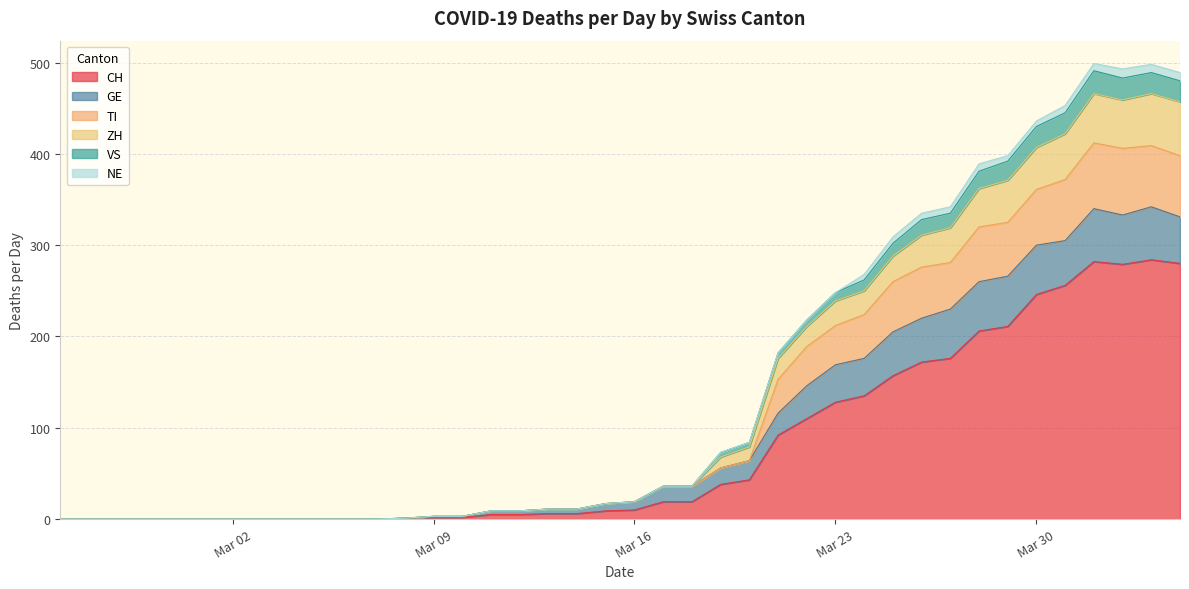

At how many categories does at least one series exceed 416?

6